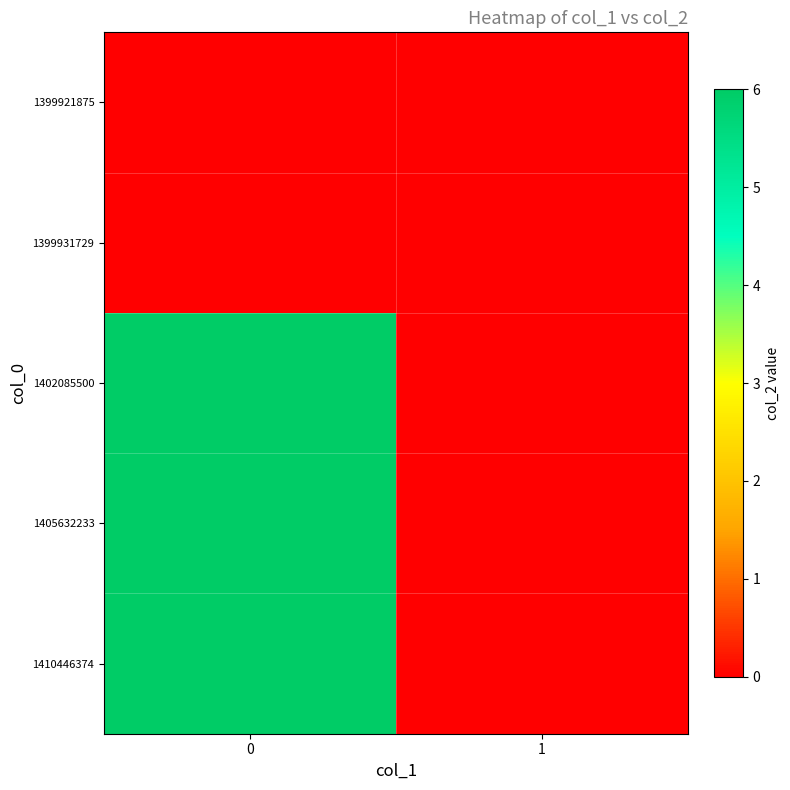

At how many categories does at least one series exceed 4?

1